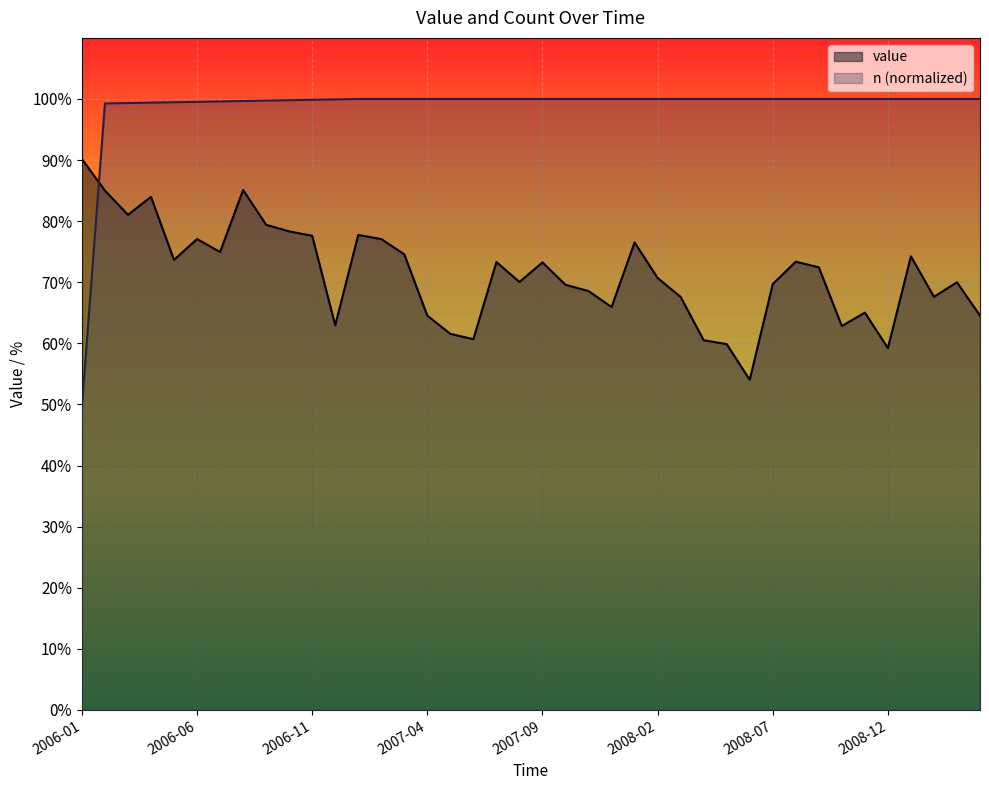

At which label does n (normalized) reach its minimum?

2006-01